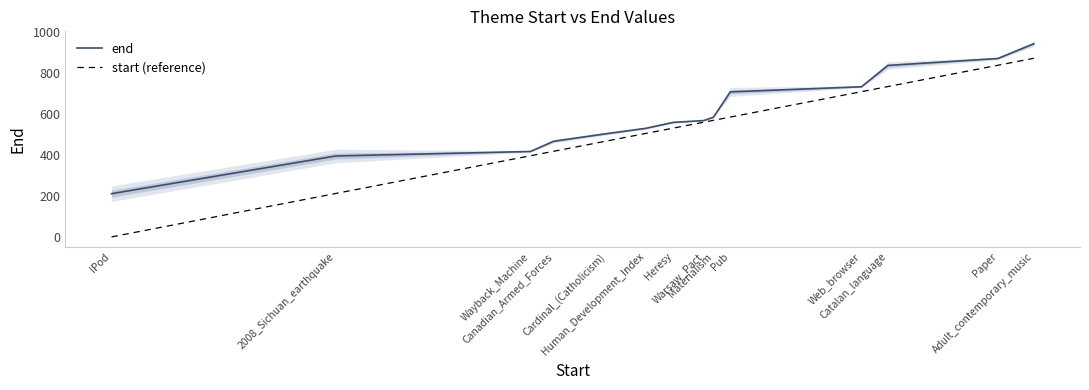

What is the sum of the start (reference) values at Wayback_Machine and Web_browser?

1107